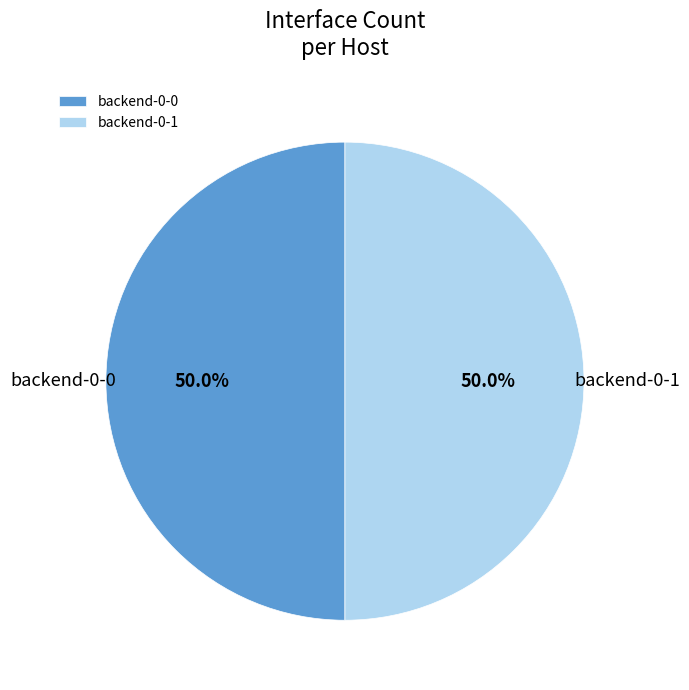

Approximately how many times larger is the value at backend-0-0 compared to backend-0-1?

1.0